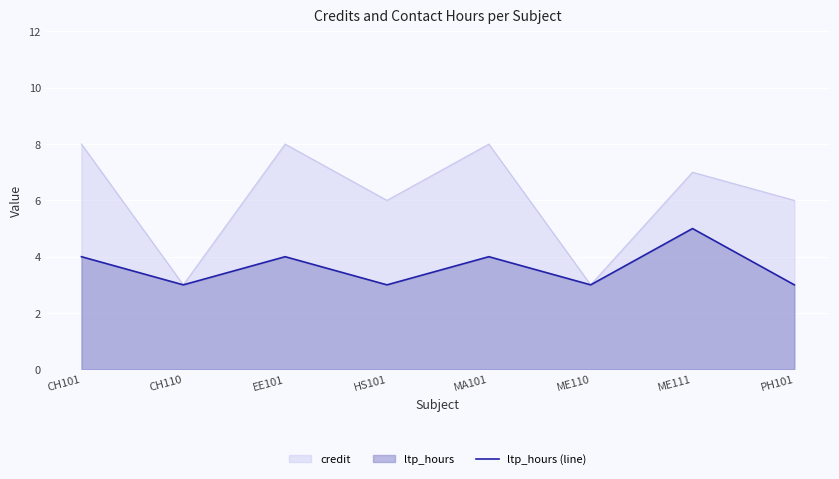

Read the value at ME111.

5